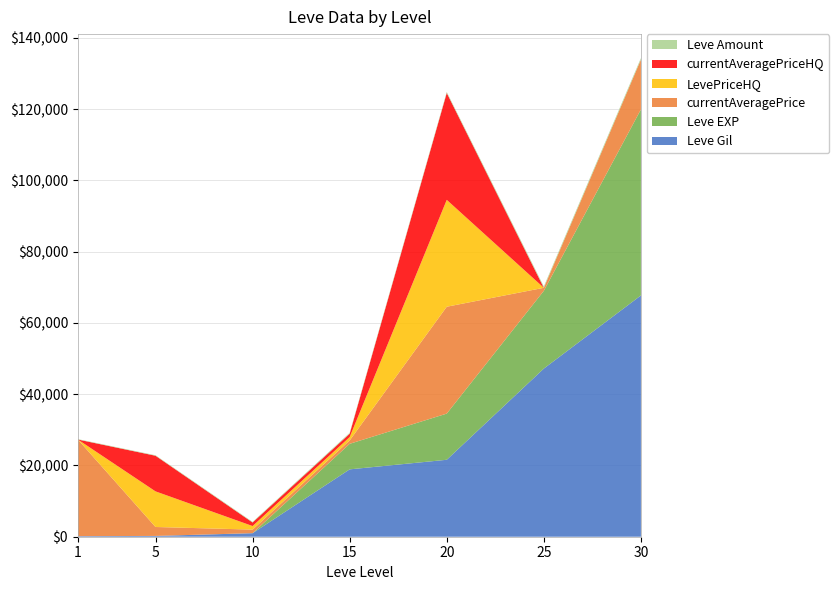

Reading left to right, what are all the values shown in this chart?

Leve Gil: 1=160	5=220	10=990	15=18910	20=21600	25=47200	30=67730
Leve EXP: 1=1	5=5	10=9	15=7170	20=12960	25=21830	30=52220
currentAveragePrice: 1=27128	5=2507	10=1000	15=943	20=30000	25=844	30=14000
LevePriceHQ: 1=0	5=10000	10=1000	15=948	20=30000	25=0	30=0
currentAveragePriceHQ: 1=0	5=10000	10=1000	15=948	20=30000	25=0	30=0
Leve Amount: 1=113	5=140	10=172	15=247	20=292	25=384	30=416